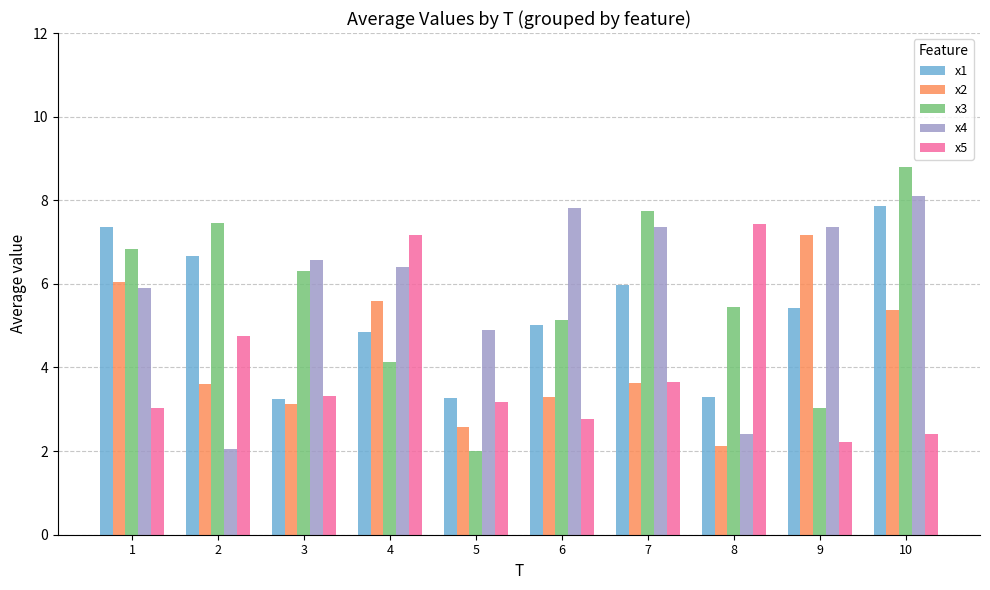

Which series has the largest range (max minus min)?

x3